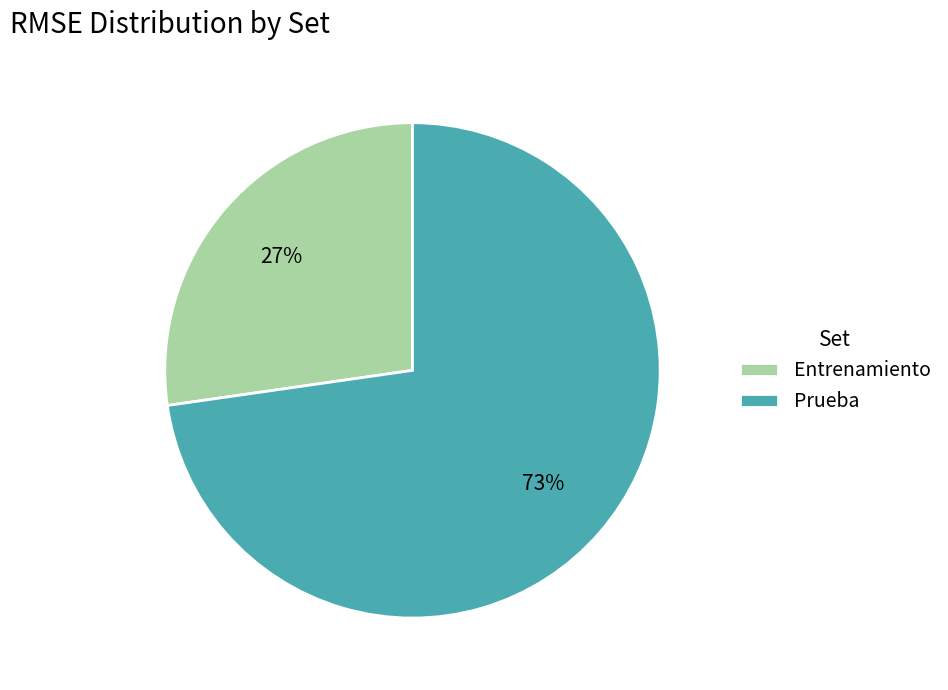

To the nearest percent, what is the combined percentage of Prueba and Entrenamiento?

100%